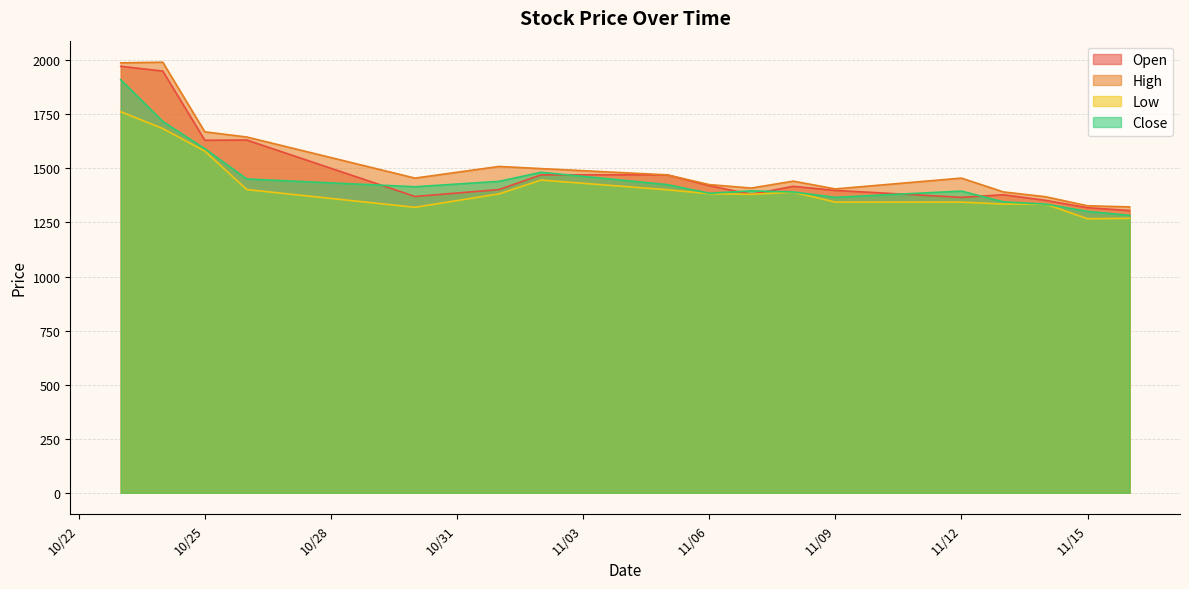

What is the maximum value for Open?

1972